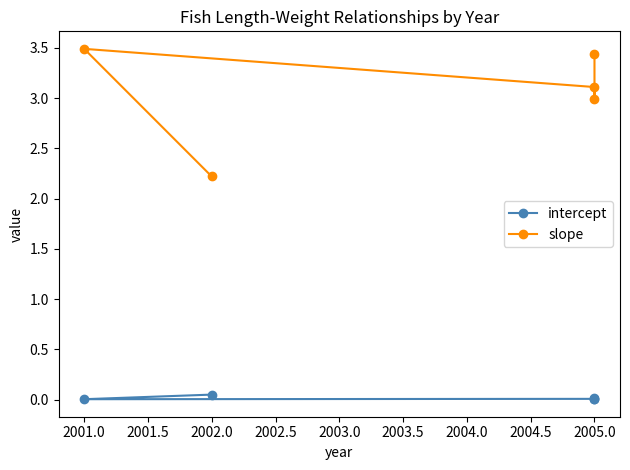

The value of intercept at 2005.0 is 0.0. True or false?

False